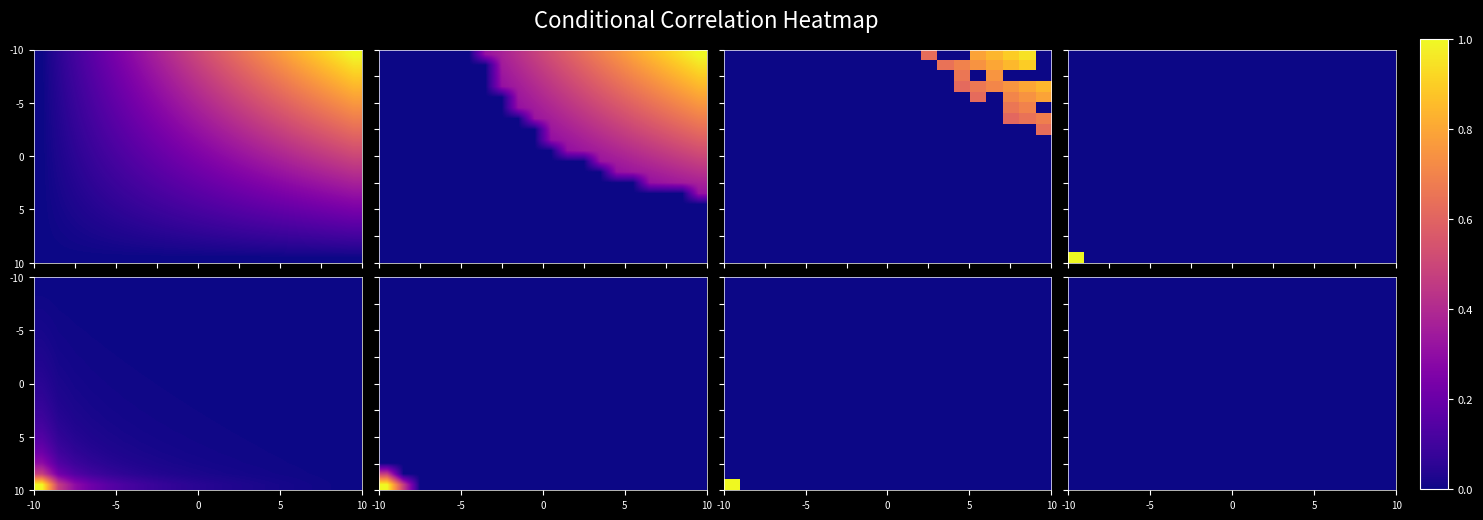

Which series has the largest range (max minus min)?

S1